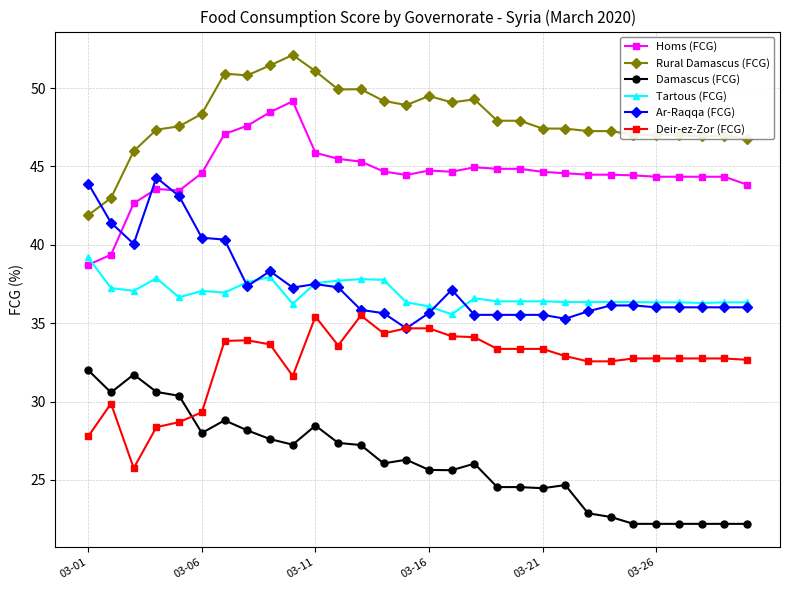

True or false: Damascus (FCG) and Tartous (FCG) intersect in this chart.

False